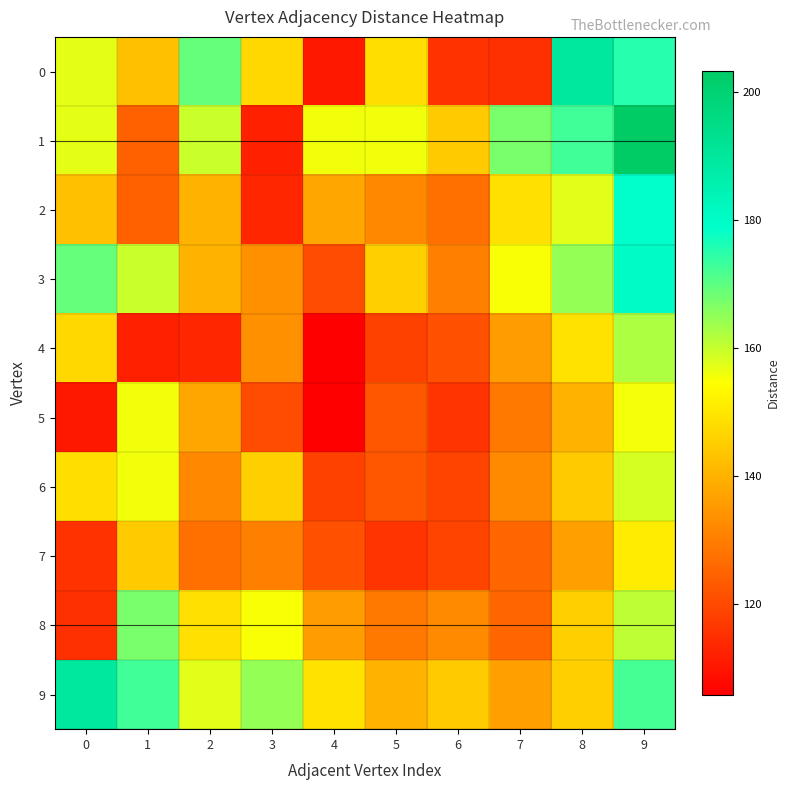

How many data points does each series have?

10